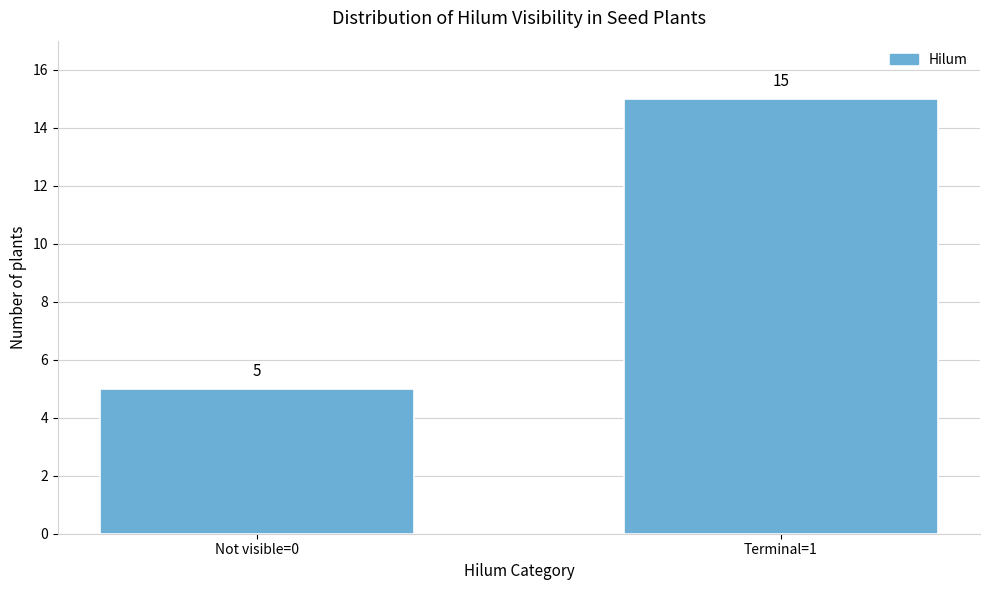

Reading left to right, transcribe all the data shown in this chart.

5	15